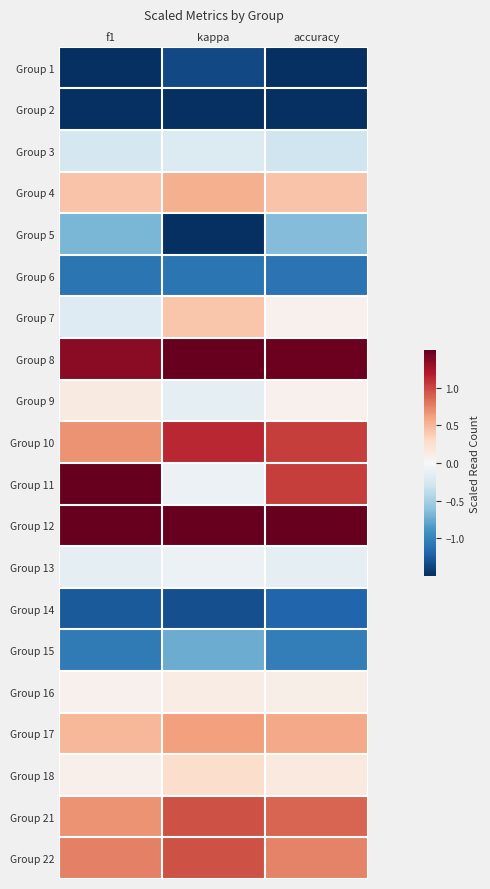

Between accuracy and f1, which is larger?

f1